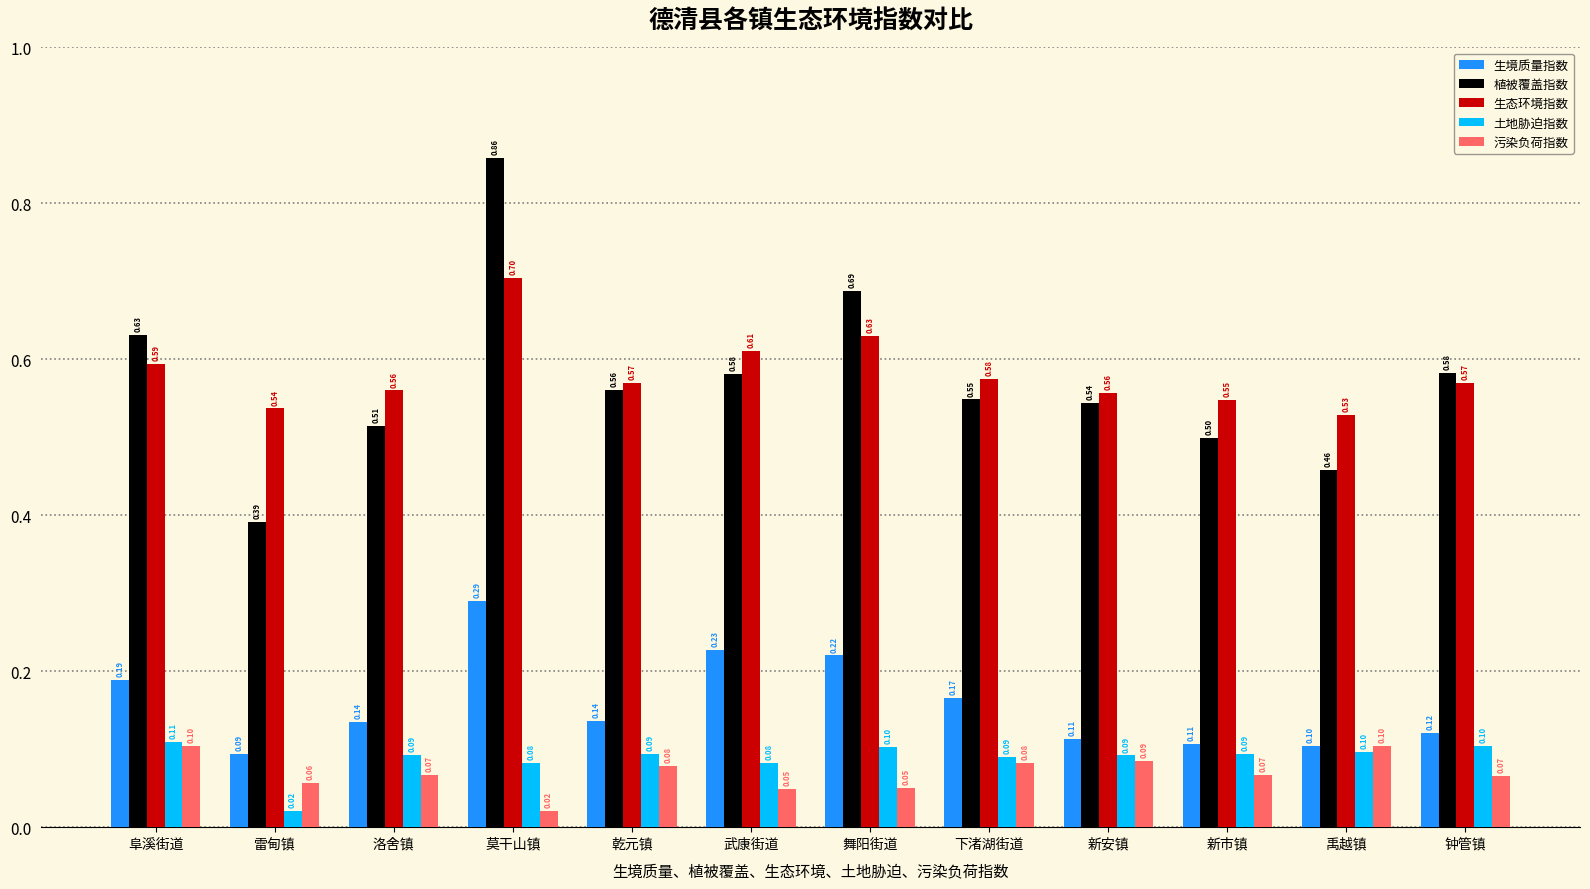

True or false: 植被覆盖指数 has a value of 0.5 at 禹越镇.

True